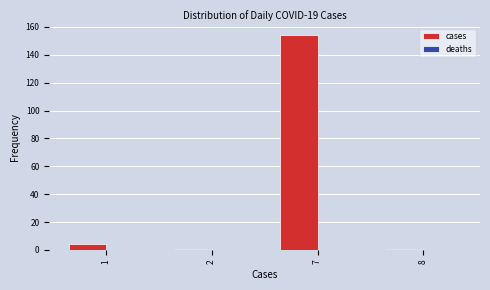

Reading right to left, extract all data points from this chart.

1	154	1	4